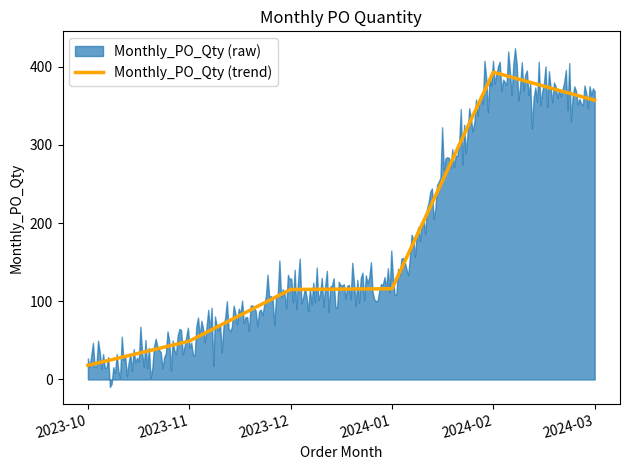

What is the difference between the values at 2024-03 and 2024-02?

36